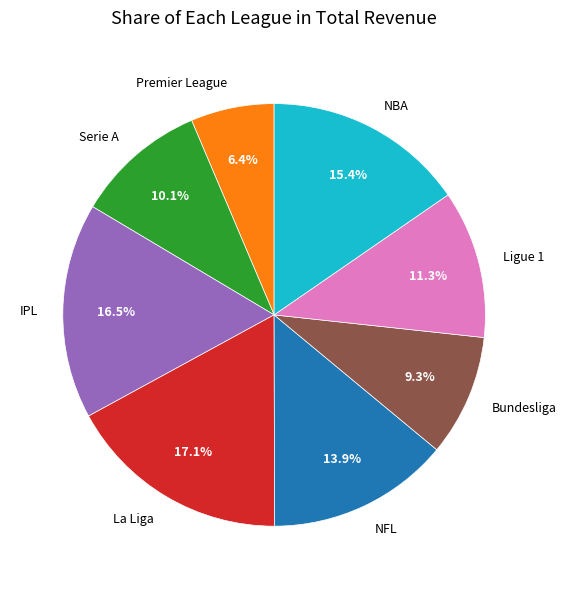

What is the smallest slice in the pie chart?

Premier League